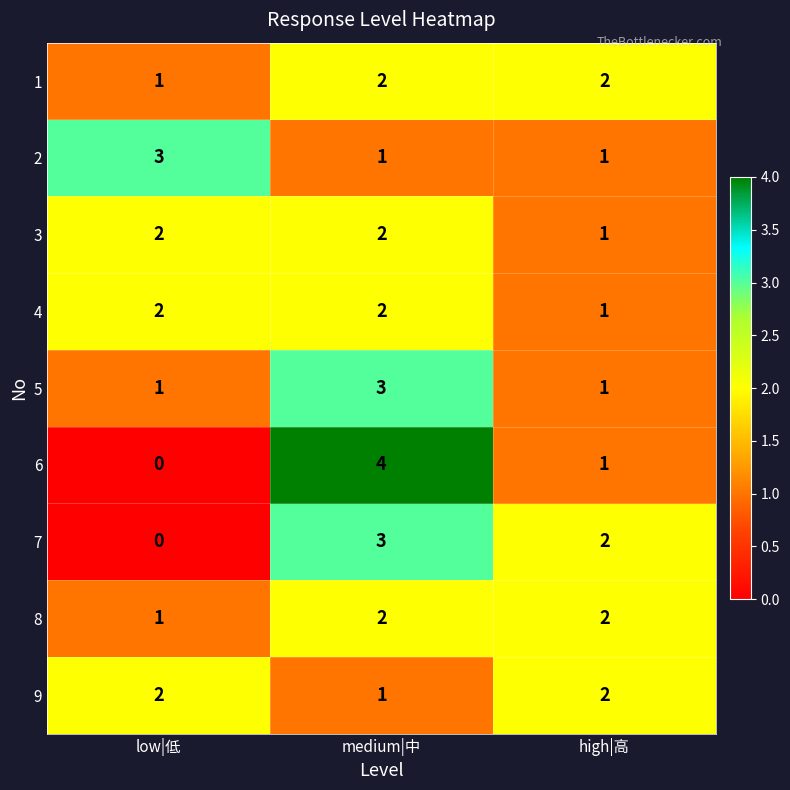

What is the greatest value displayed?

4